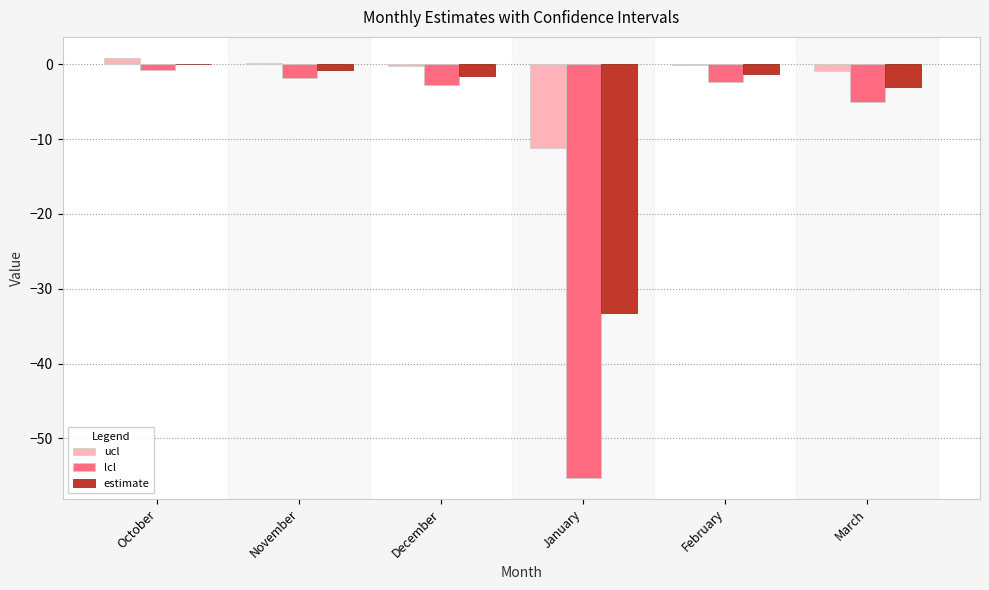

Which series has the widest spread of values?

lcl